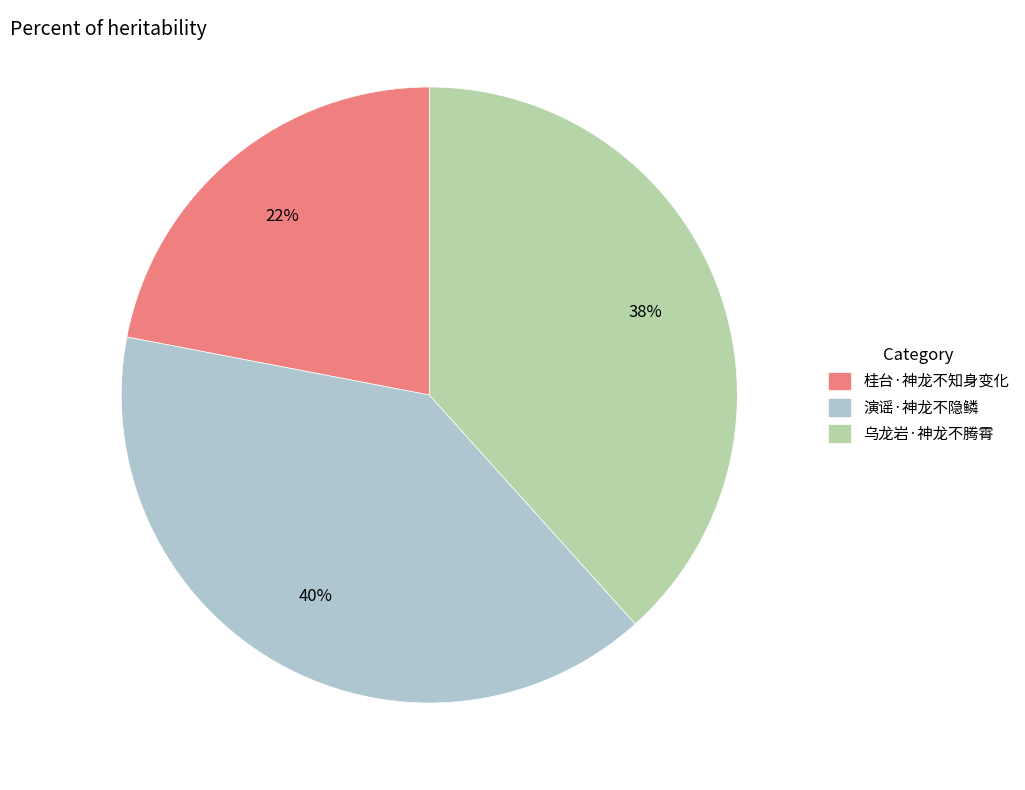

Which has a higher value, 桂台·神龙不知身变化 or 乌龙岩·神龙不腾霄?

乌龙岩·神龙不腾霄